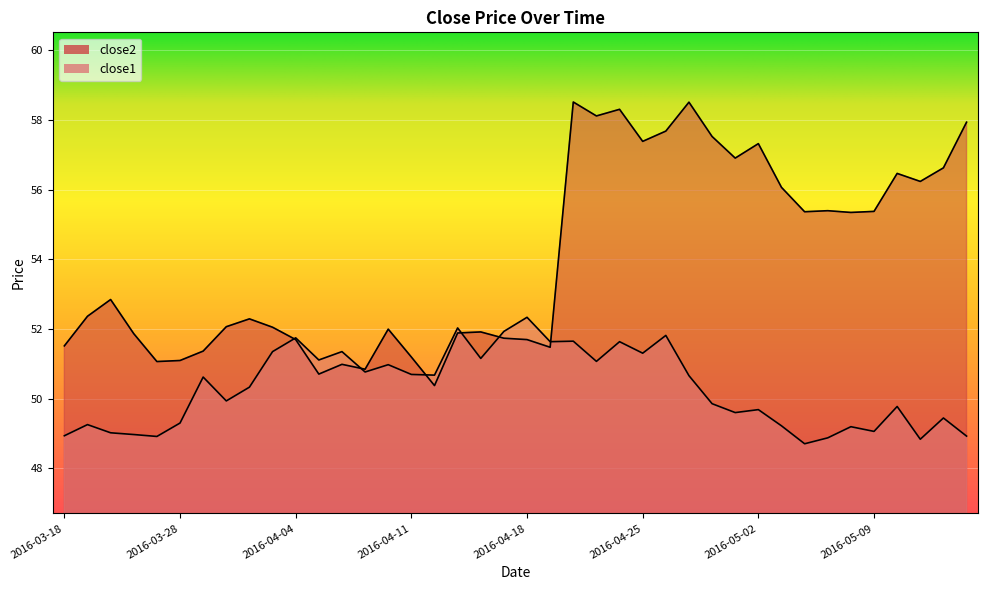

What position from the right is 2016-05-09?

5